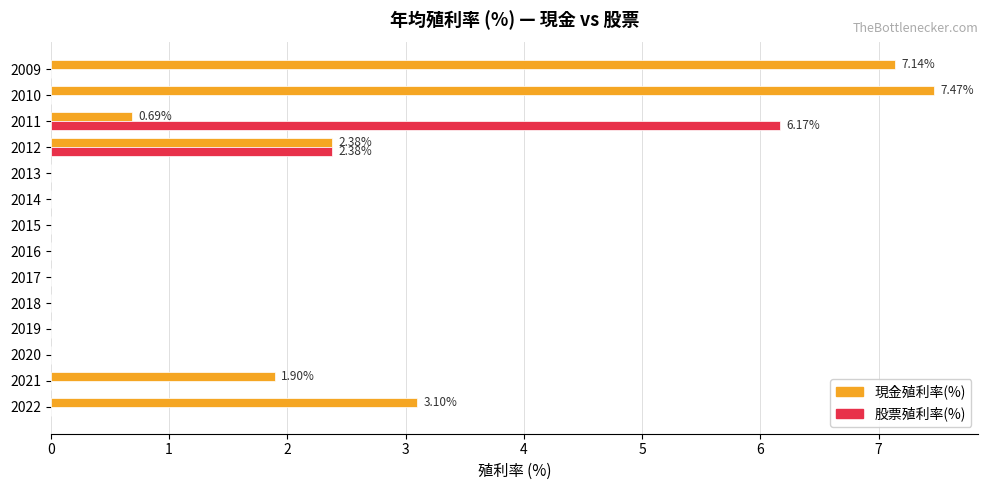

Which series has the largest total across all categories?

現金殖利率(%)